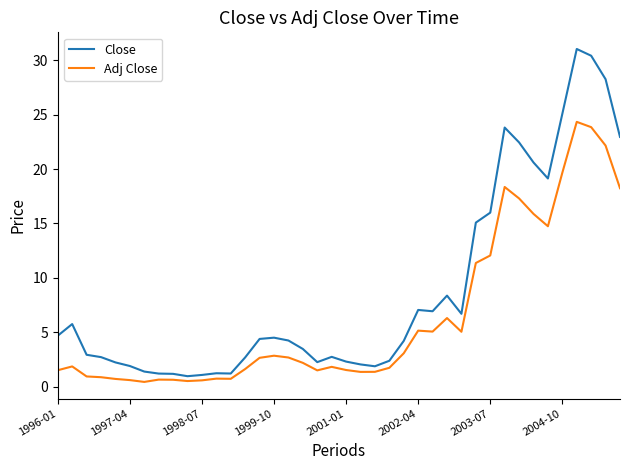

What is the average value of the Adj Close series?

6.4